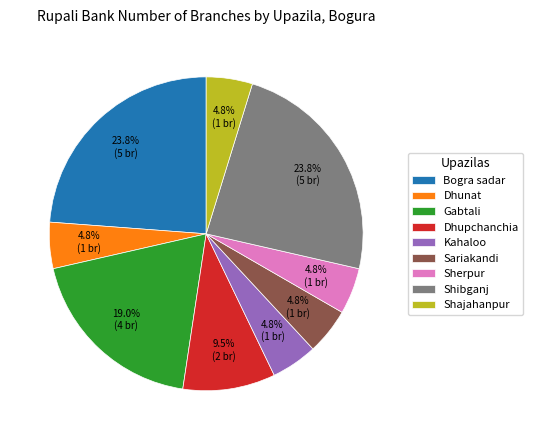

Does Dhunat account for over 50% of the chart?

No